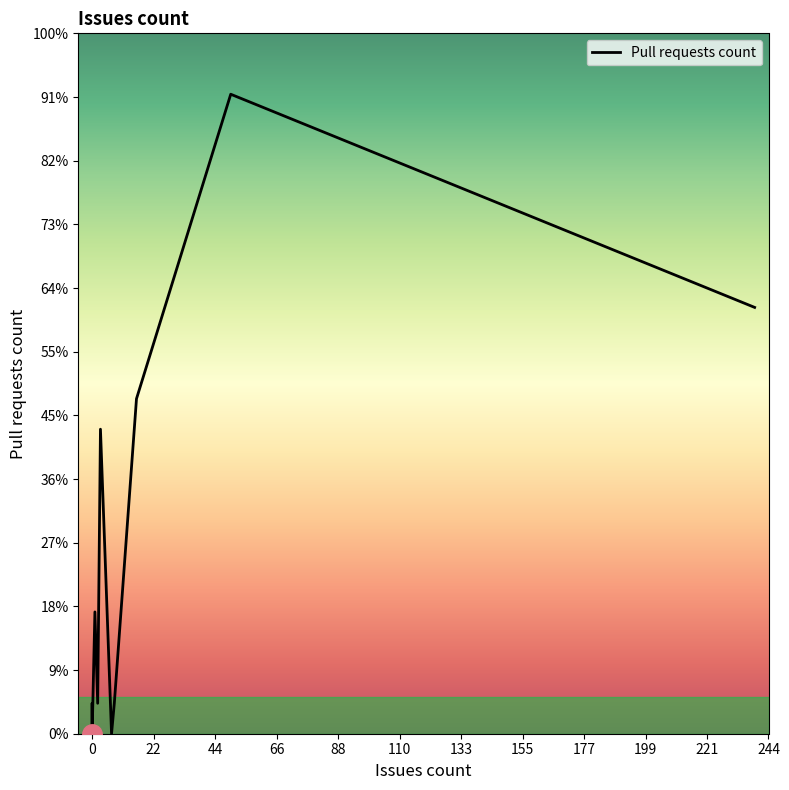

How many lines are shown in the chart?

1